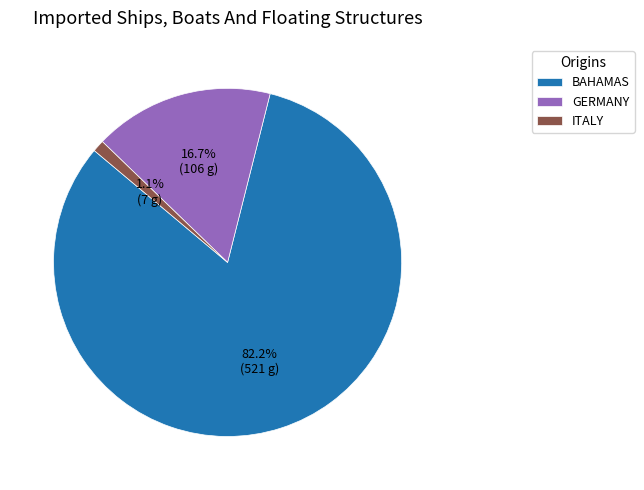

How many segments does this pie chart have?

3